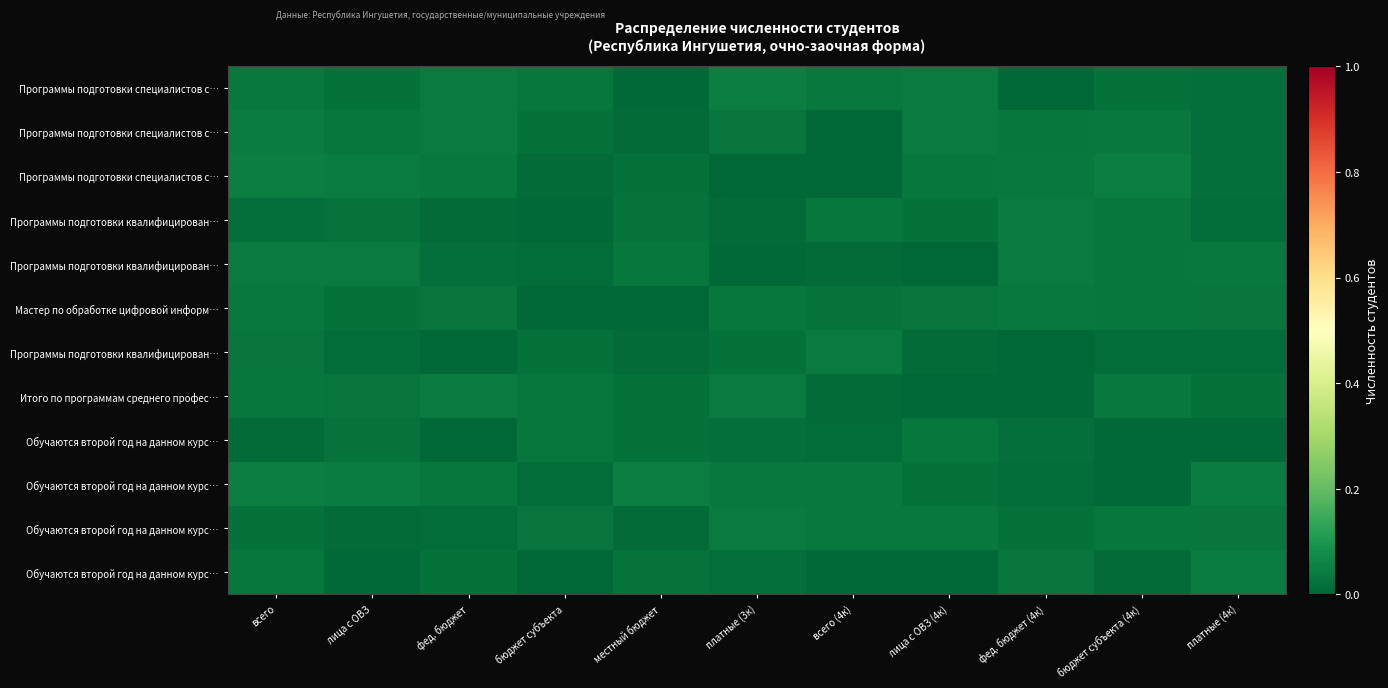

Between платные (4к) and платные (3к), which is larger?

платные (3к)